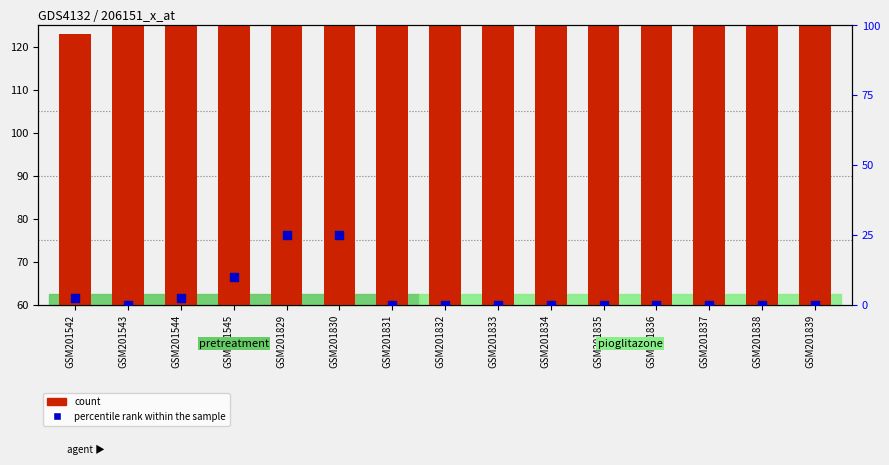

What are all the series names shown in the legend?

count, percentile rank within the sample